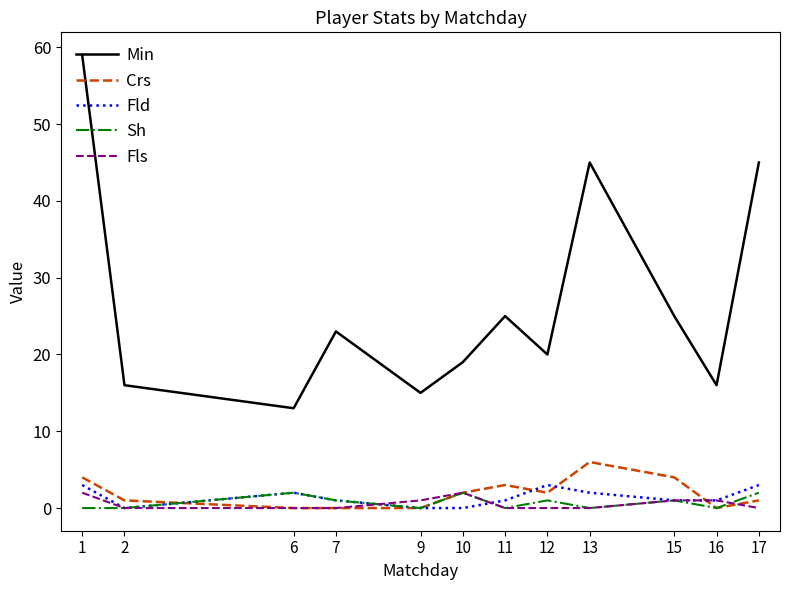

Which series has the largest range (max minus min)?

Min